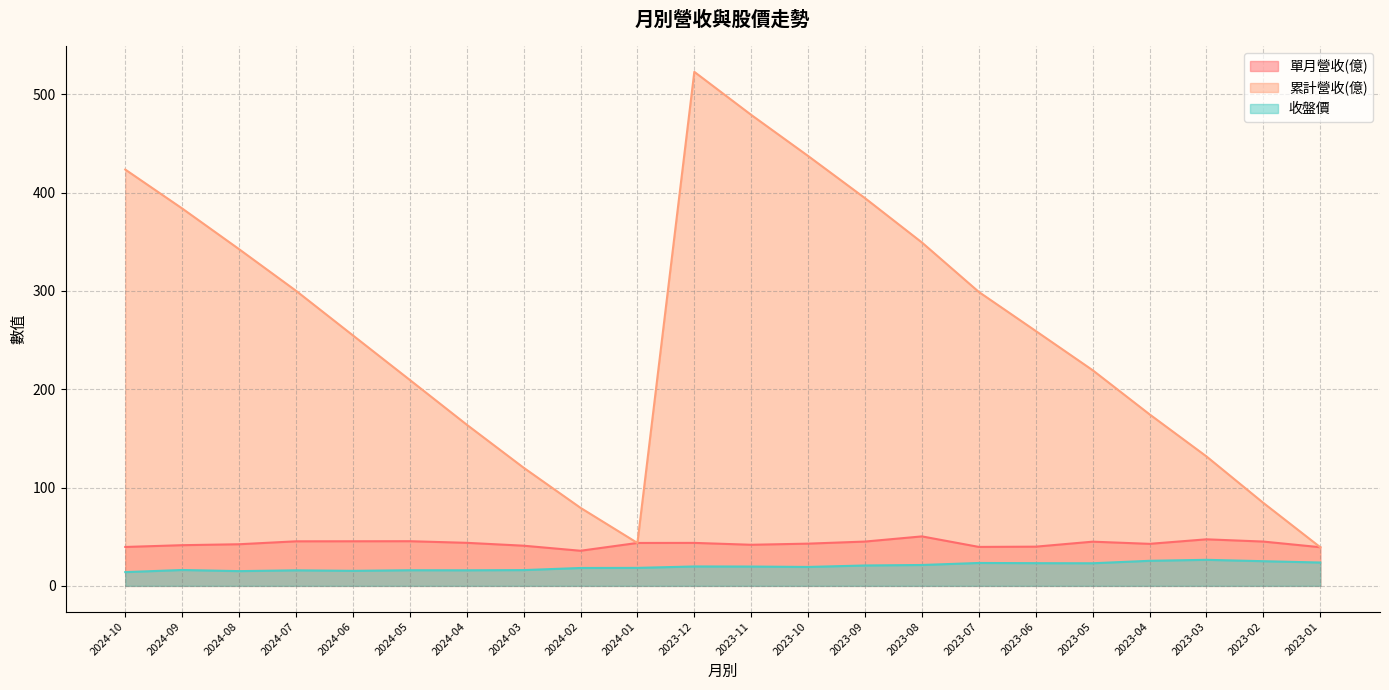

How many values in the 單月營收(億) series exceed 43?

11